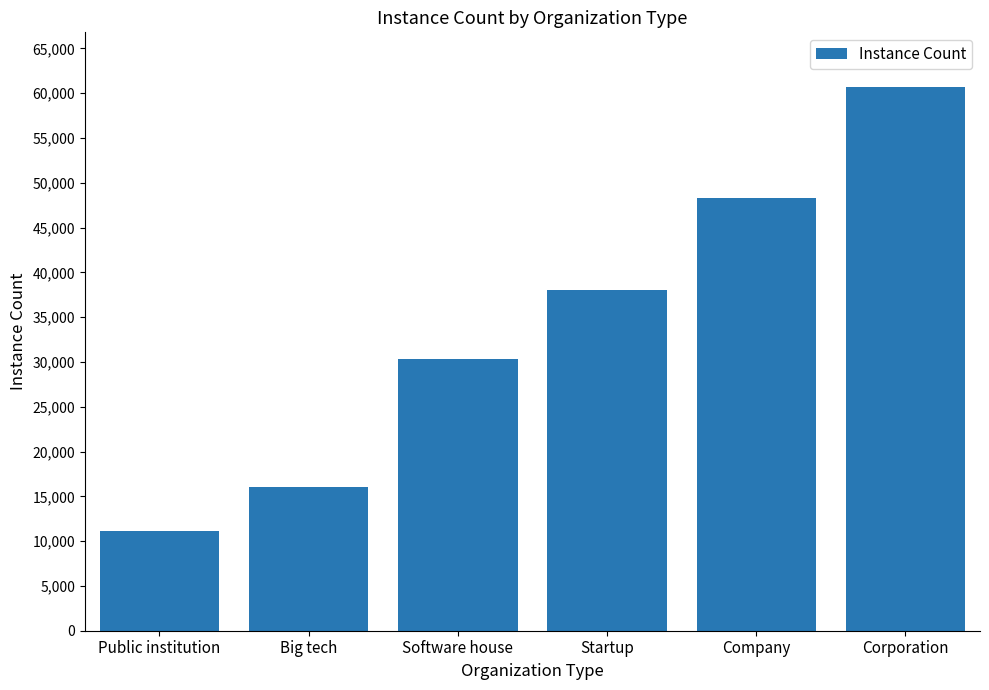

Reading left to right, extract all data points from this chart.

11091	16043	30377	38051	48277	60729